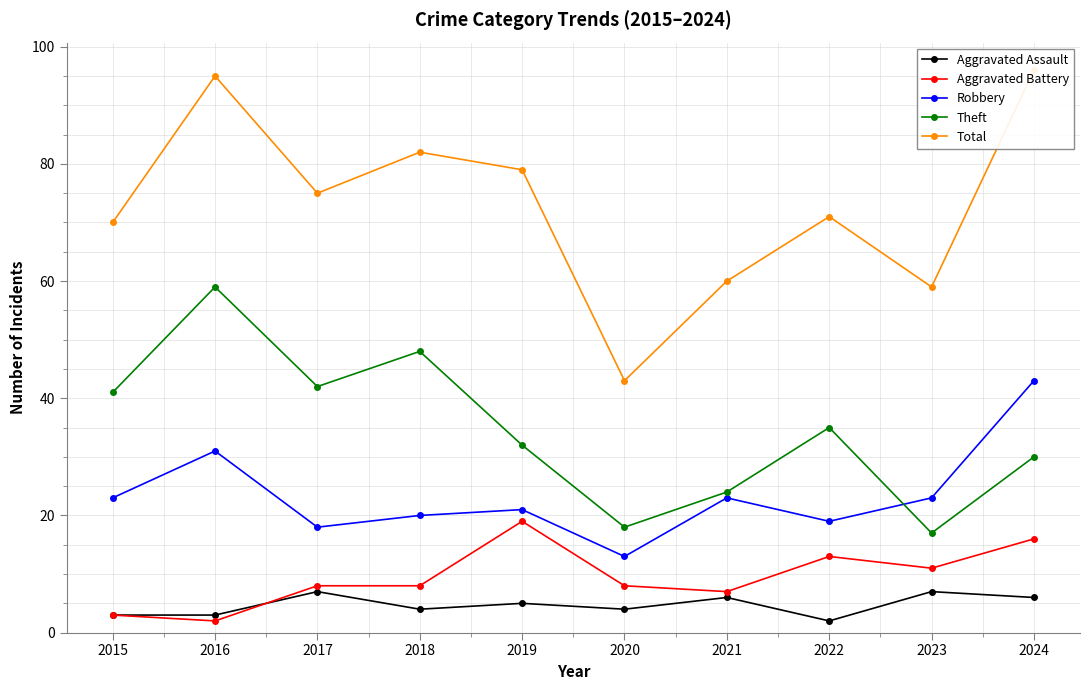

What is the value of the Theft point at the 10th from the left?

30